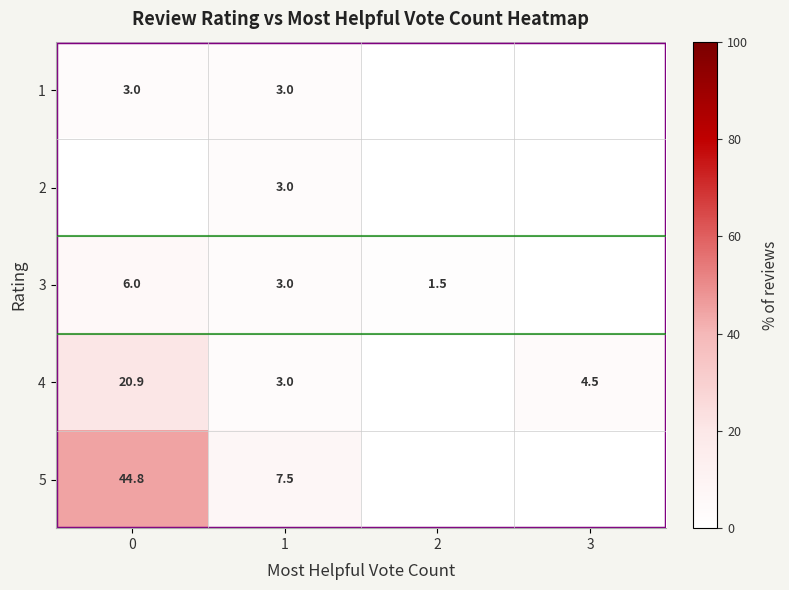

The 3 series shows 6.0 at 0. True or false?

True